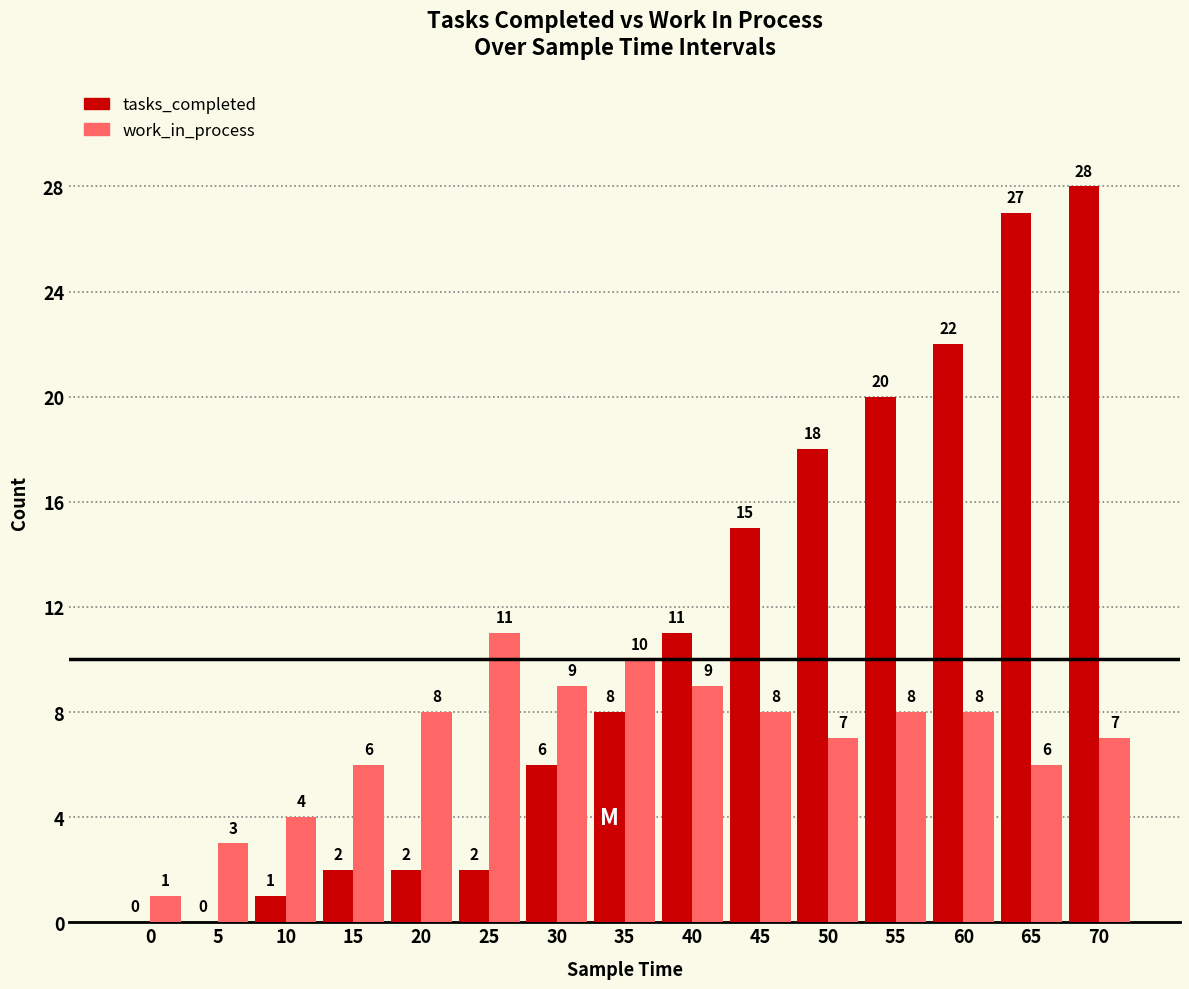

What is the average value of the work_in_process series?

7